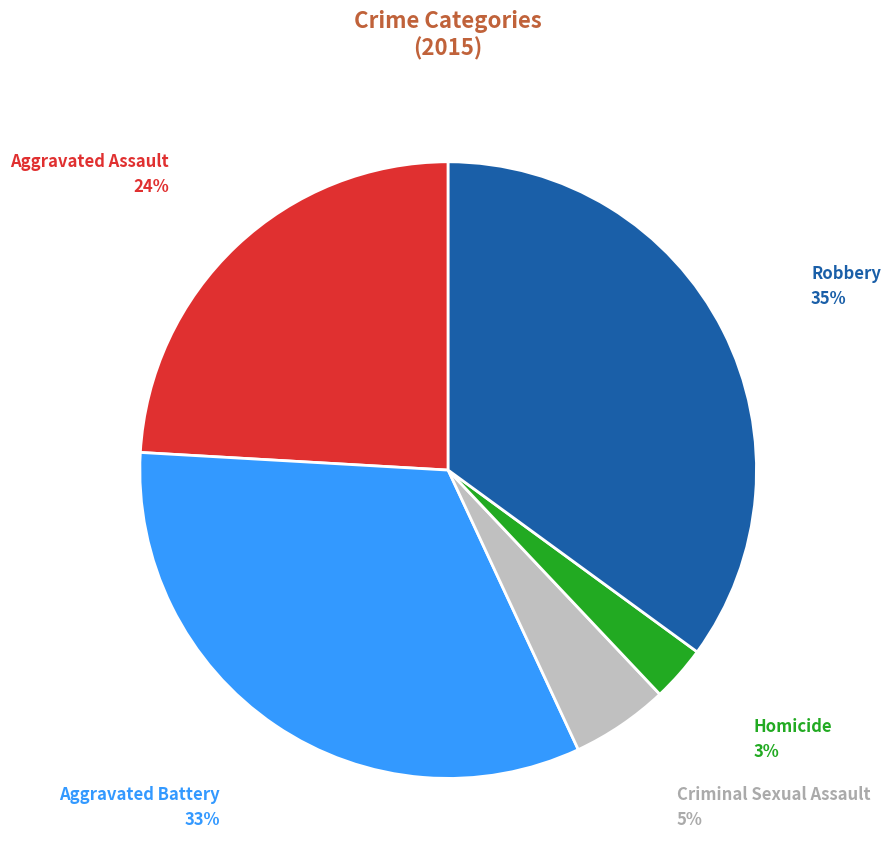

Is there a majority slice in this chart?

No